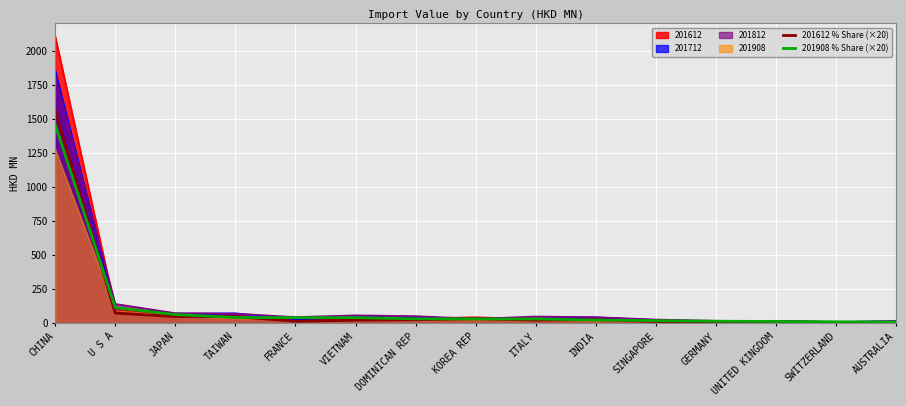

What position from the left is ITALY?

9